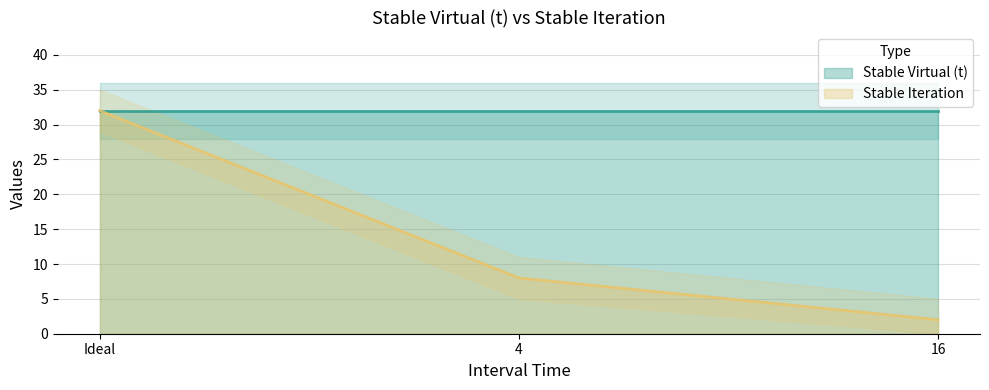

Where is the data nearest to the value 17?

4